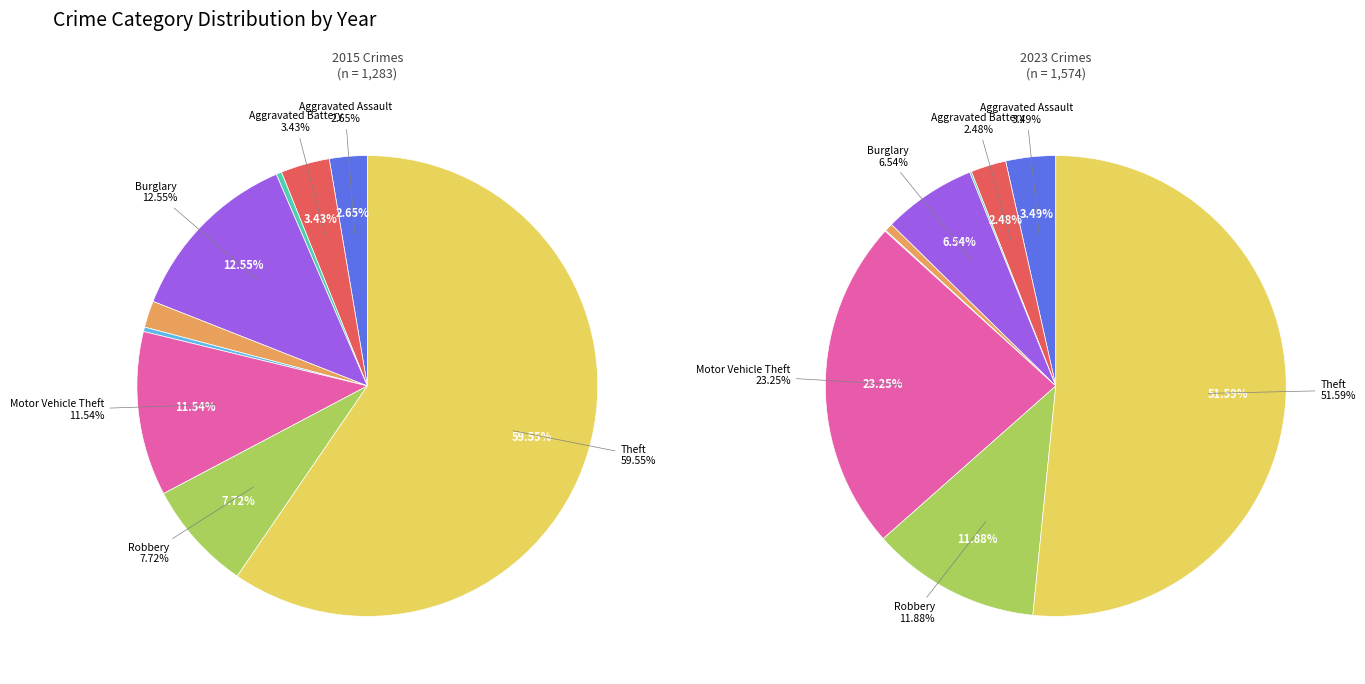

The Theft slice represents 60% of the pie. True or false?

True